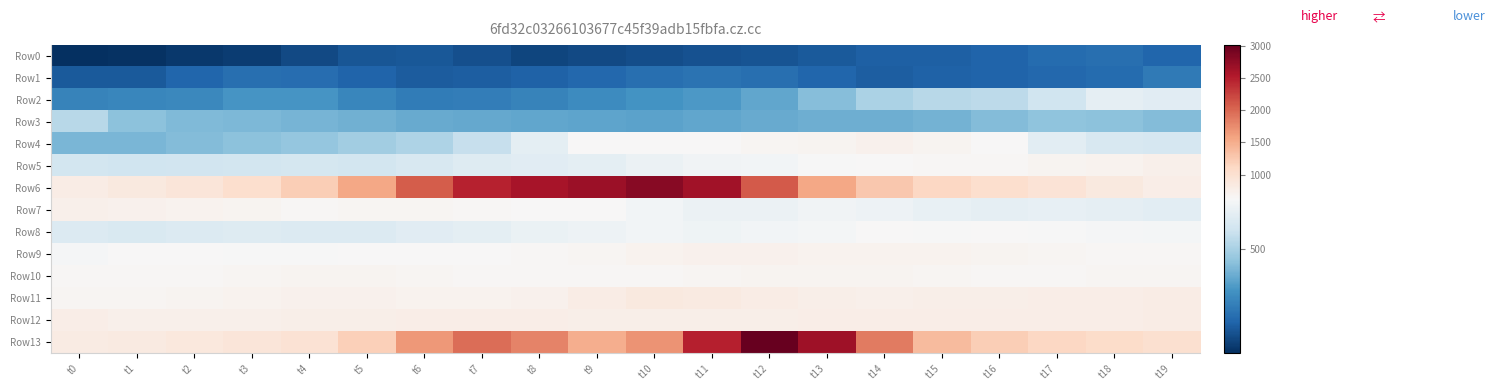

Rank the series by their maximum value, from highest to lowest.

Row13, Row6, Row11, Row12, Row5, Row7, Row9, Row4, Row10, Row8, Row2, Row3, Row1, Row0